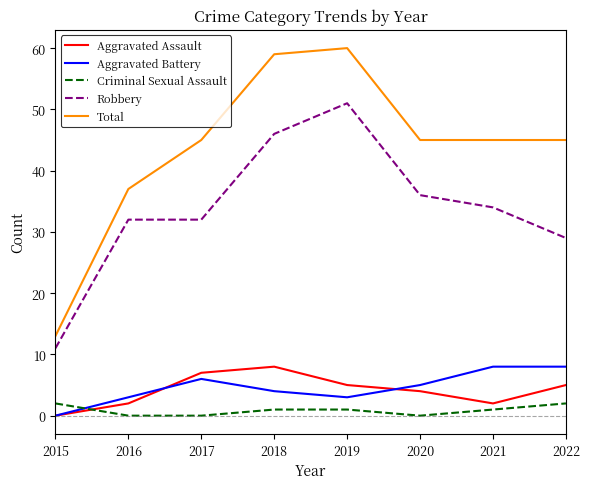

Which series ends up on top after the final intersection of Aggravated Battery and Criminal Sexual Assault?

Aggravated Battery